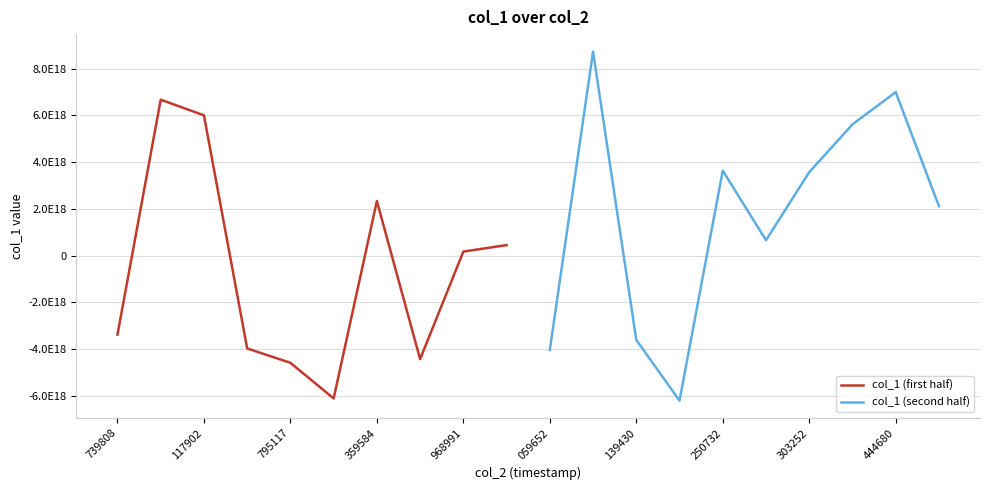

True or false: col_1 (second half) has more than 2 interior local peaks.

True